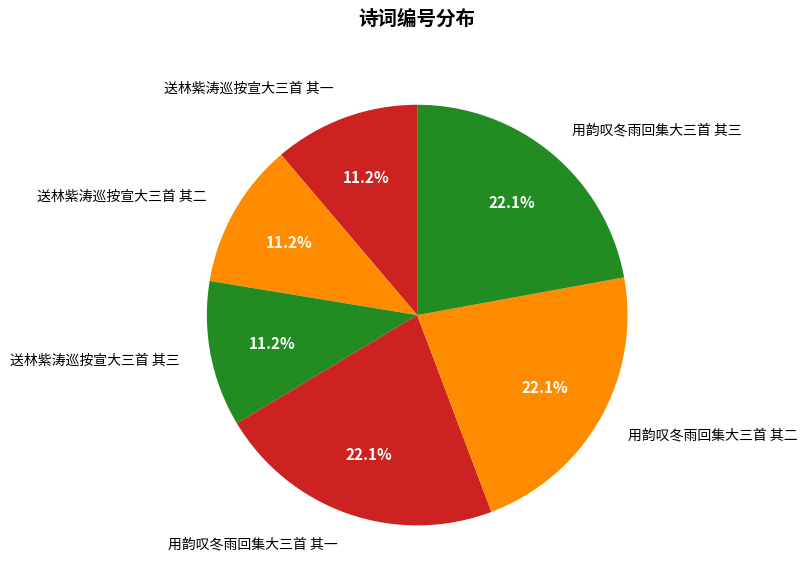

How many segments does this pie chart have?

6